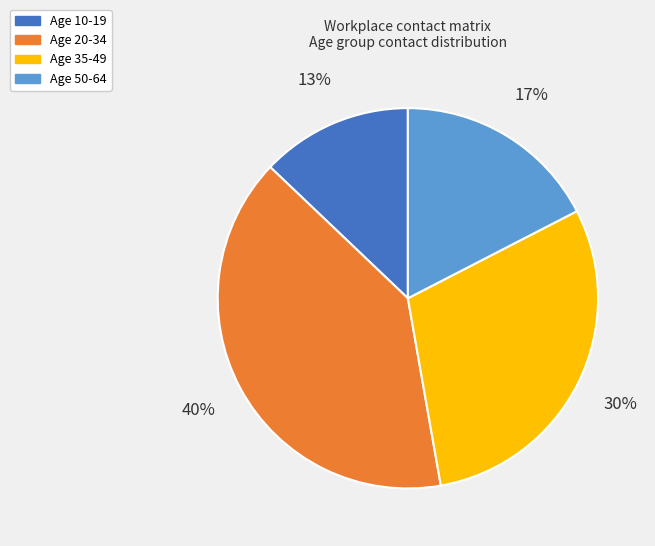

Is there a majority slice in this chart?

No